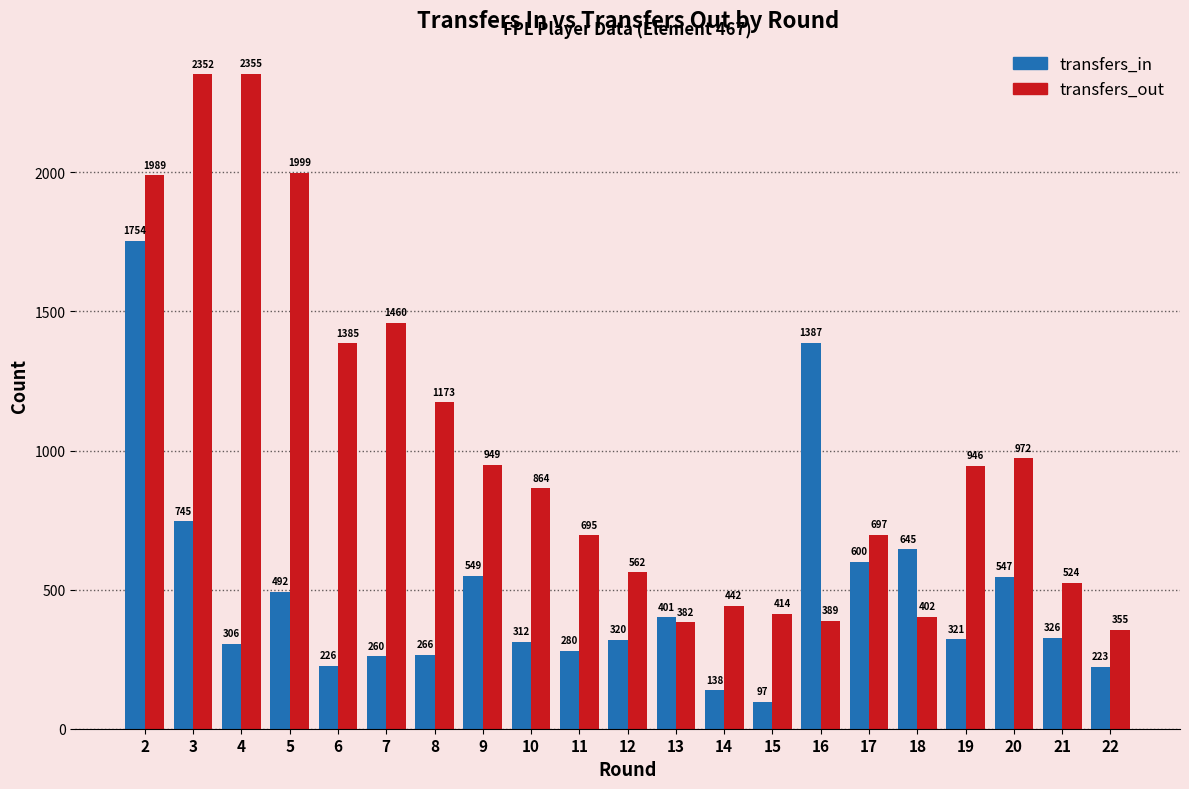

Reading left to right, list all the values displayed in this chart.

transfers_in: 2=1754	3=745	4=306	5=492	6=226	7=260	8=266	9=549	10=312	11=280	12=320	13=401	14=138	15=97	16=1387	17=600	18=645	19=321	20=547	21=326	22=223
transfers_out: 2=1989	3=2352	4=2355	5=1999	6=1385	7=1460	8=1173	9=949	10=864	11=695	12=562	13=382	14=442	15=414	16=389	17=697	18=402	19=946	20=972	21=524	22=355